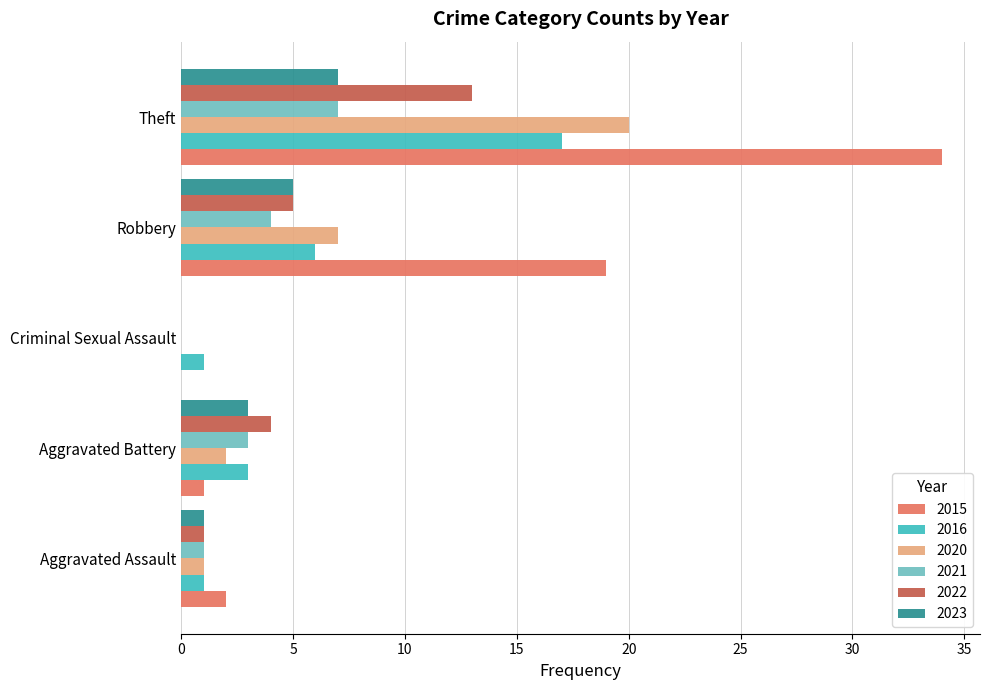

At which category is the sum across all series the highest?

Theft